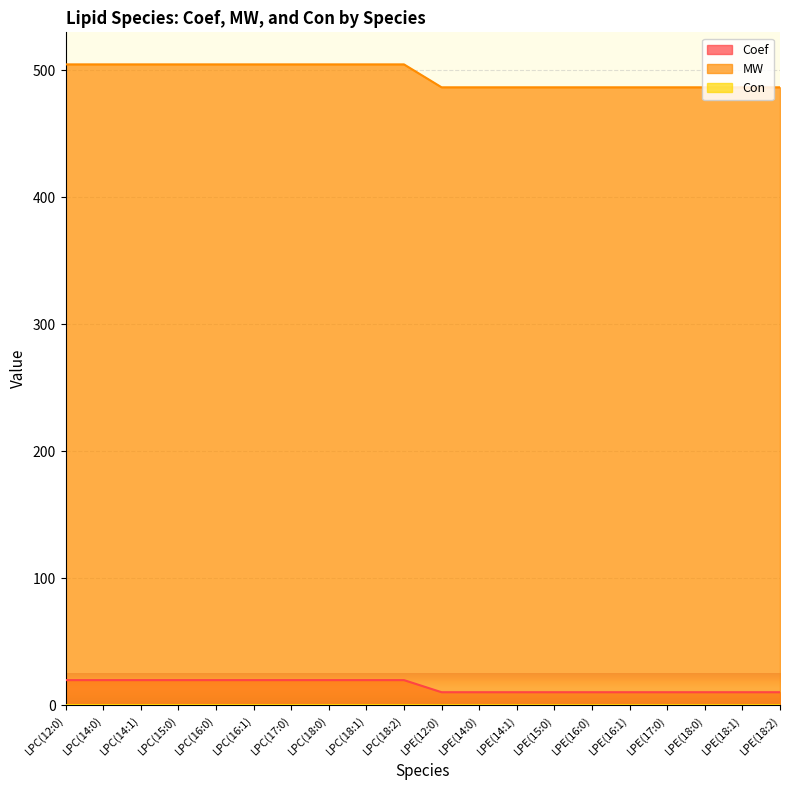

Is the value of MW at LPC(14:0) greater than the value of Con at LPC(18:0)?

Yes